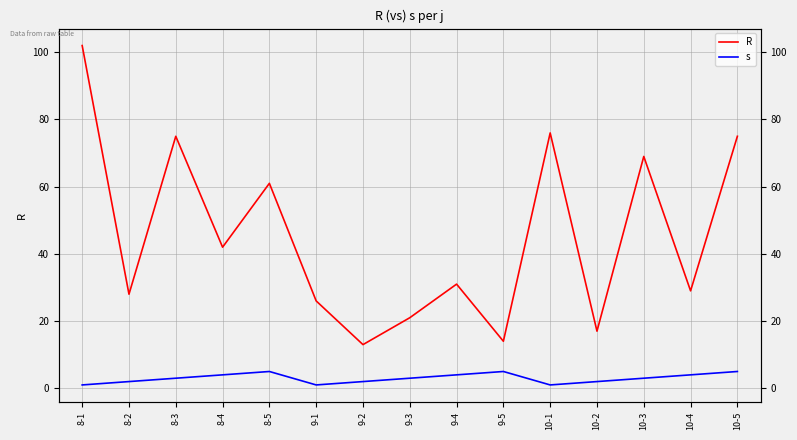

What is the value of the s point at the 1st from the left?

1